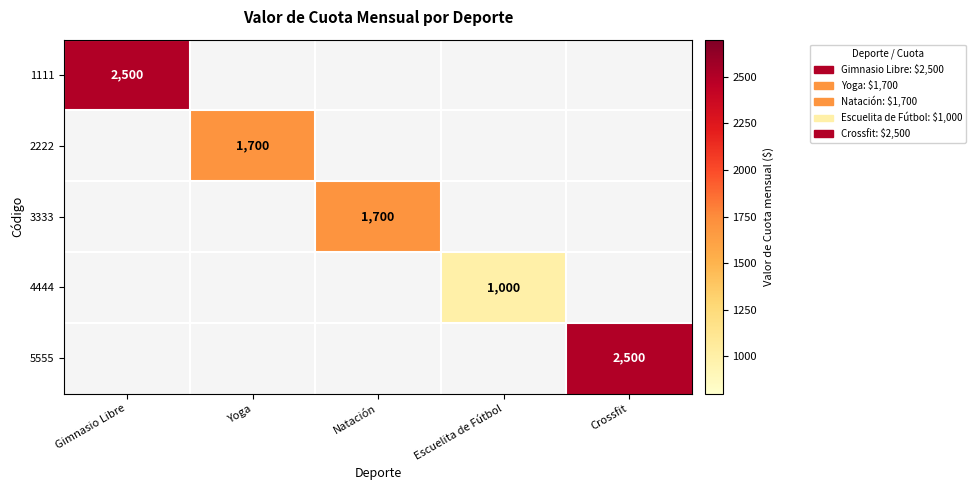

At how many categories does at least one series exceed 1394?

4